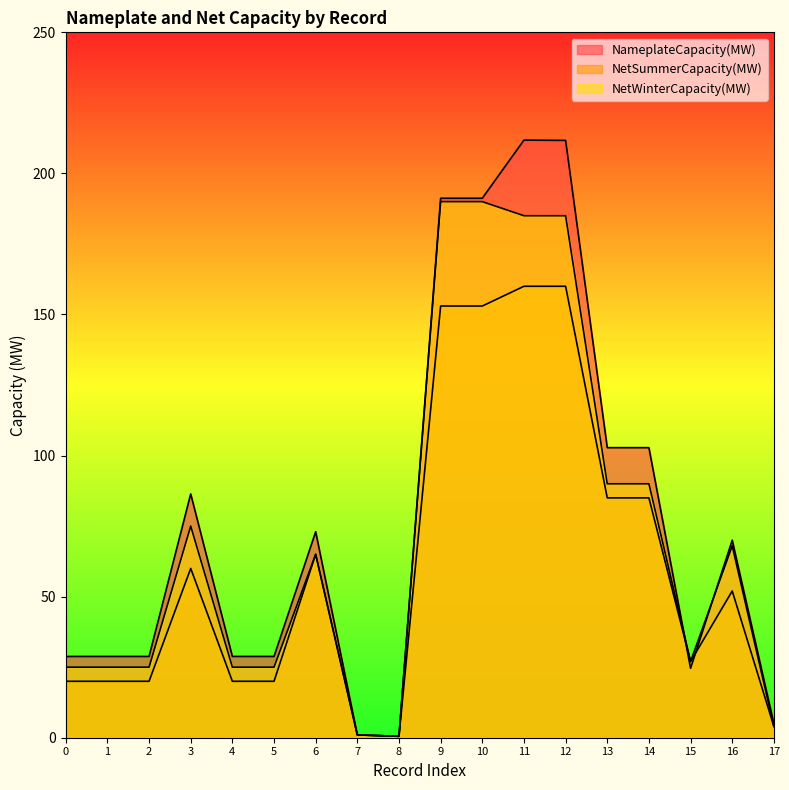

What is the average value of the NameplateCapacity(MW) series?

78.7